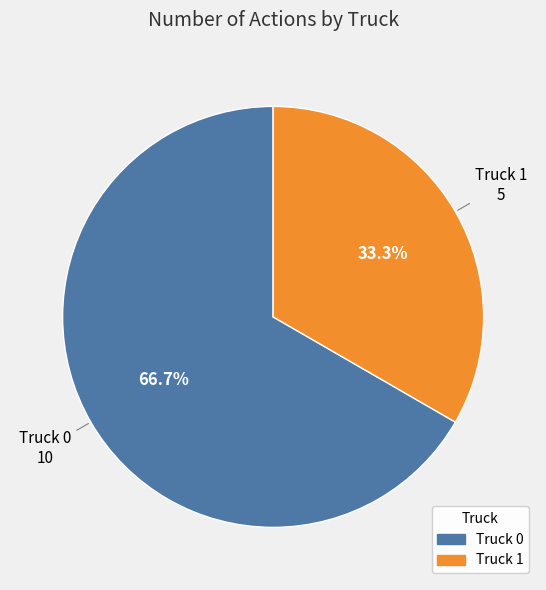

Does Truck 1 represent more than half of the total?

No